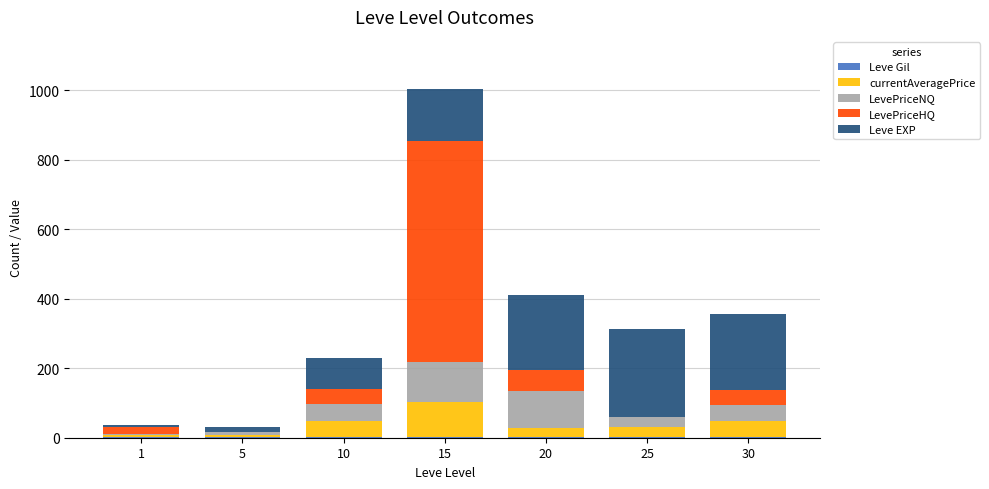

Are the bars horizontal?

No